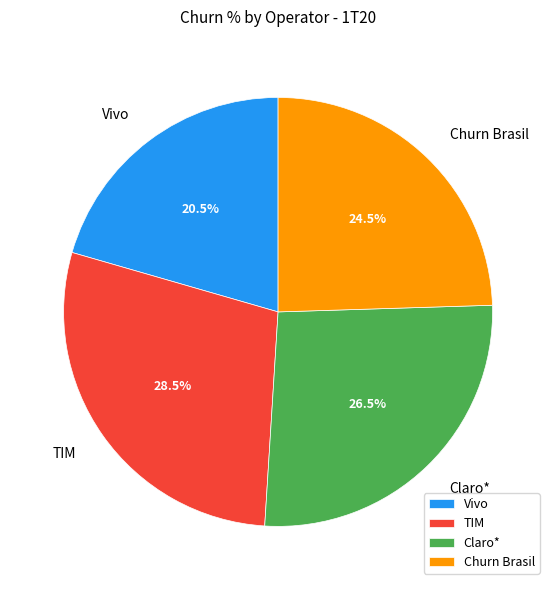

Which has a higher value, Churn Brasil or Claro*?

Claro*